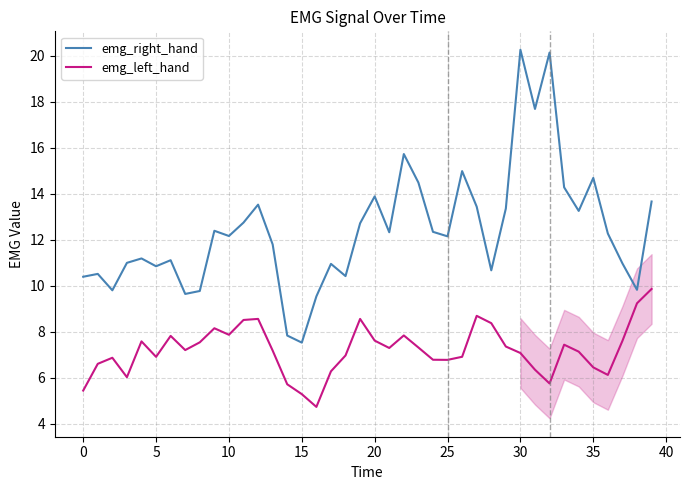

What is the maximum value shown in the chart?

20.3